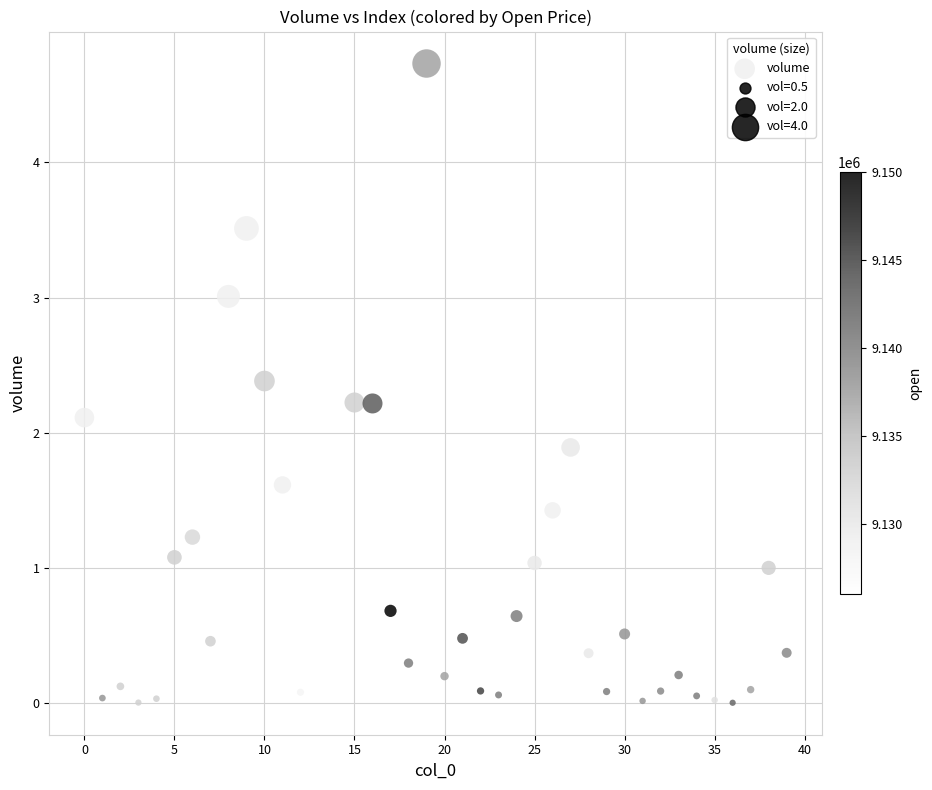

How many data points are displayed?

40